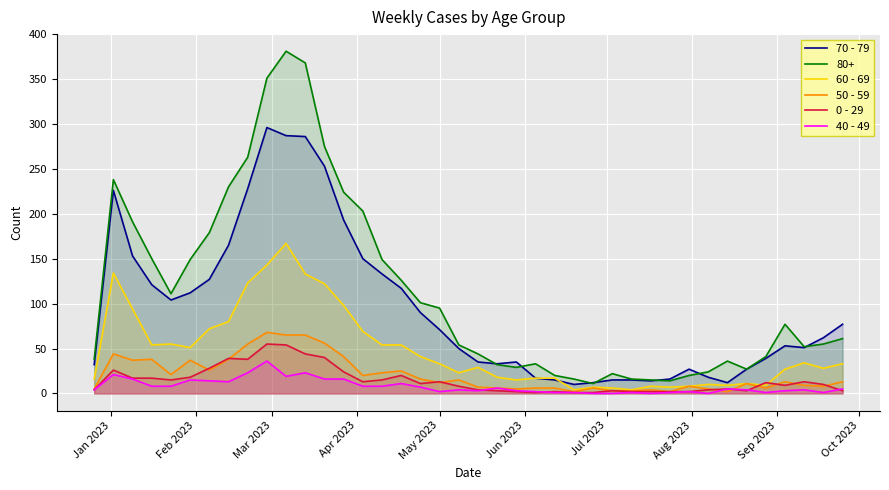

Which series has the largest total across all categories?

80+